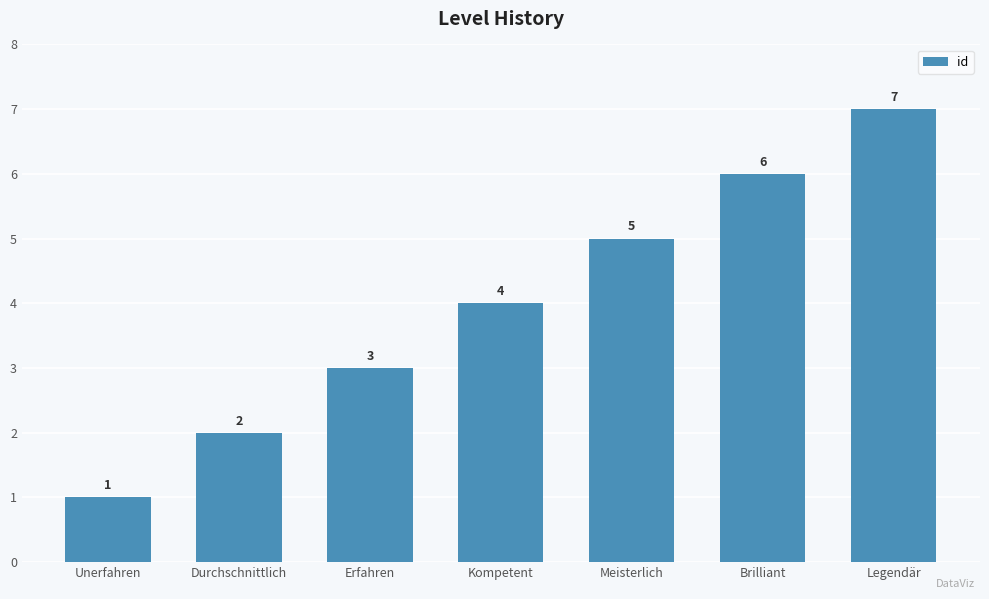

What is the minimum value shown in the chart?

1